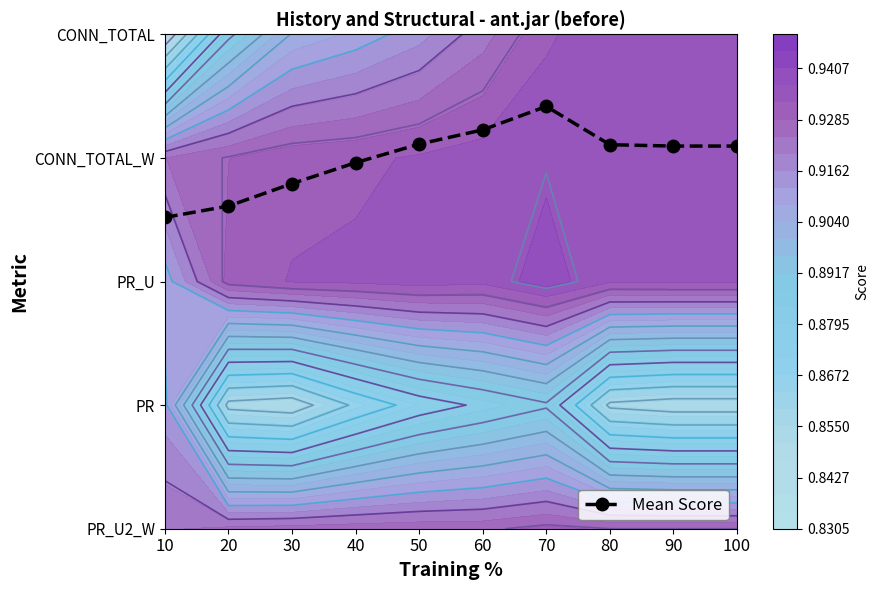

Count the number of values greater than 3.

6